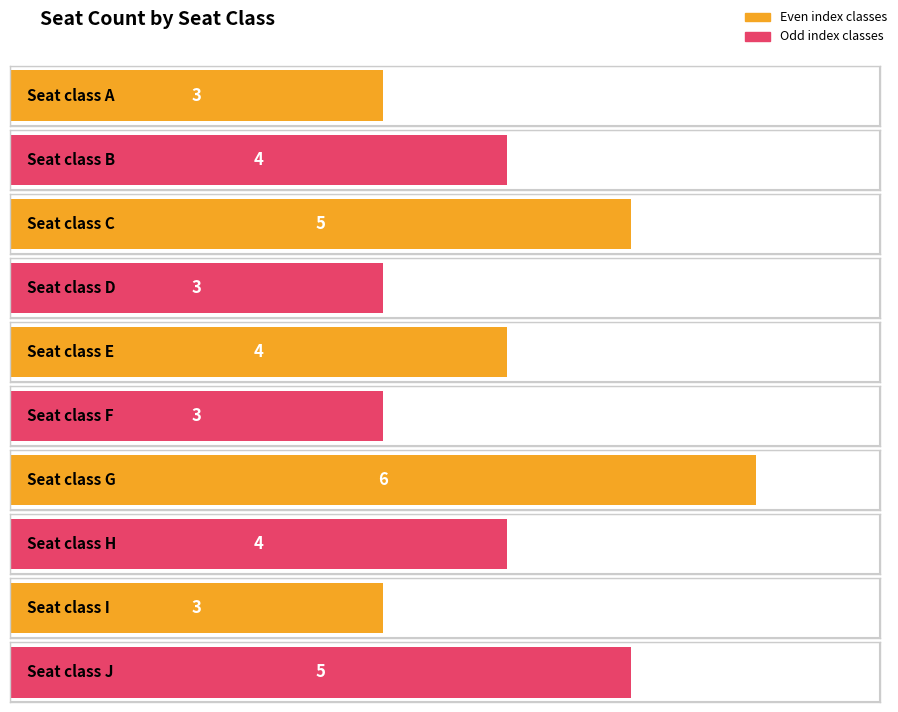

What is the difference between the maximum and second lowest values?

3